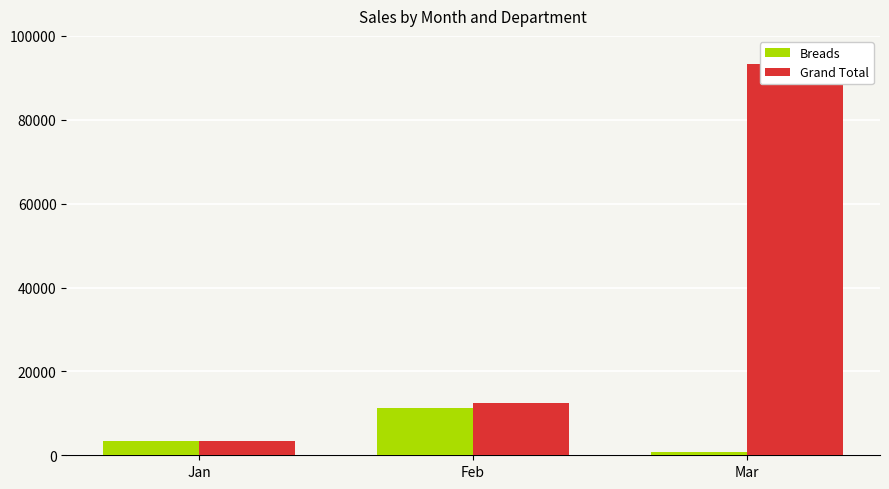

Which series has the largest range (max minus min)?

Grand Total